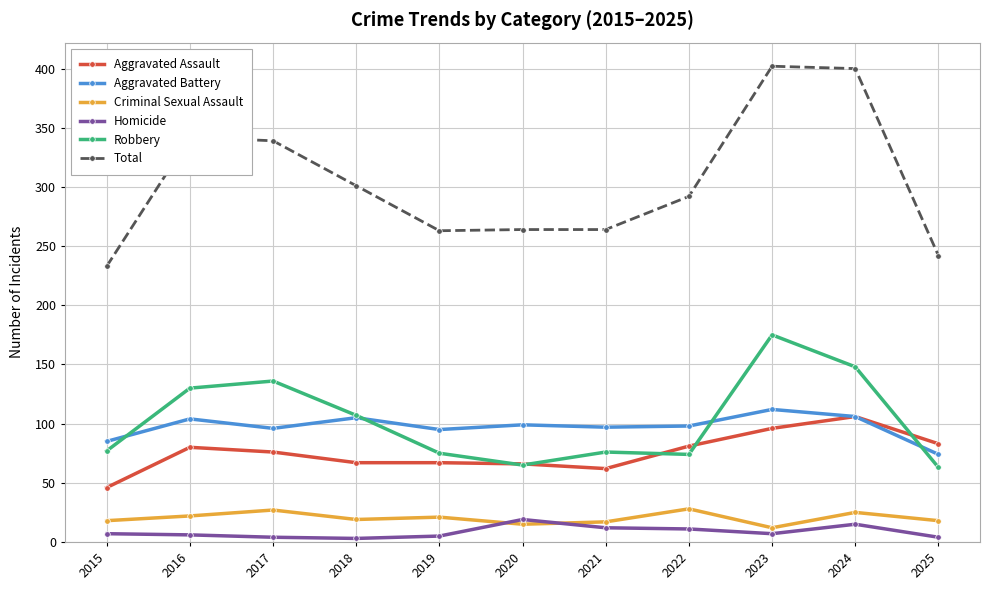

What are all the series names shown in the legend?

Aggravated Assault, Aggravated Battery, Criminal Sexual Assault, Homicide, Robbery, Total